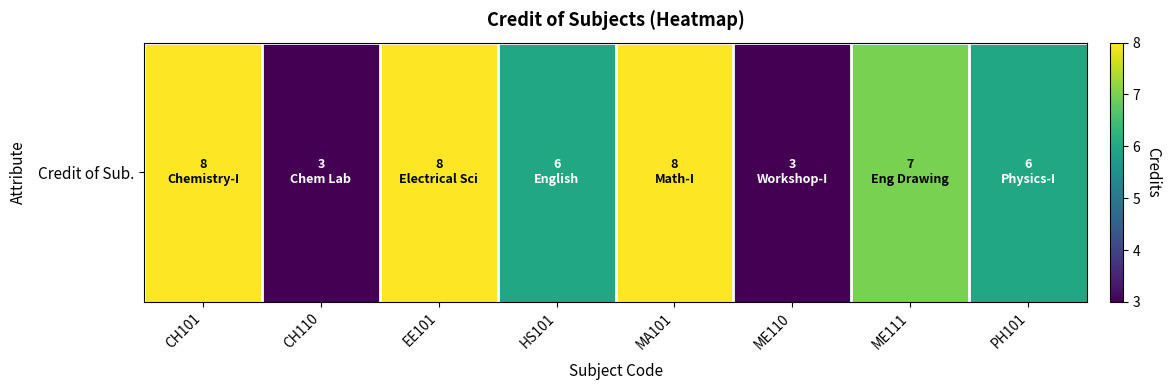

List the labels in order of value, largest first.

CH101, EE101, MA101, ME111, HS101, PH101, CH110, ME110